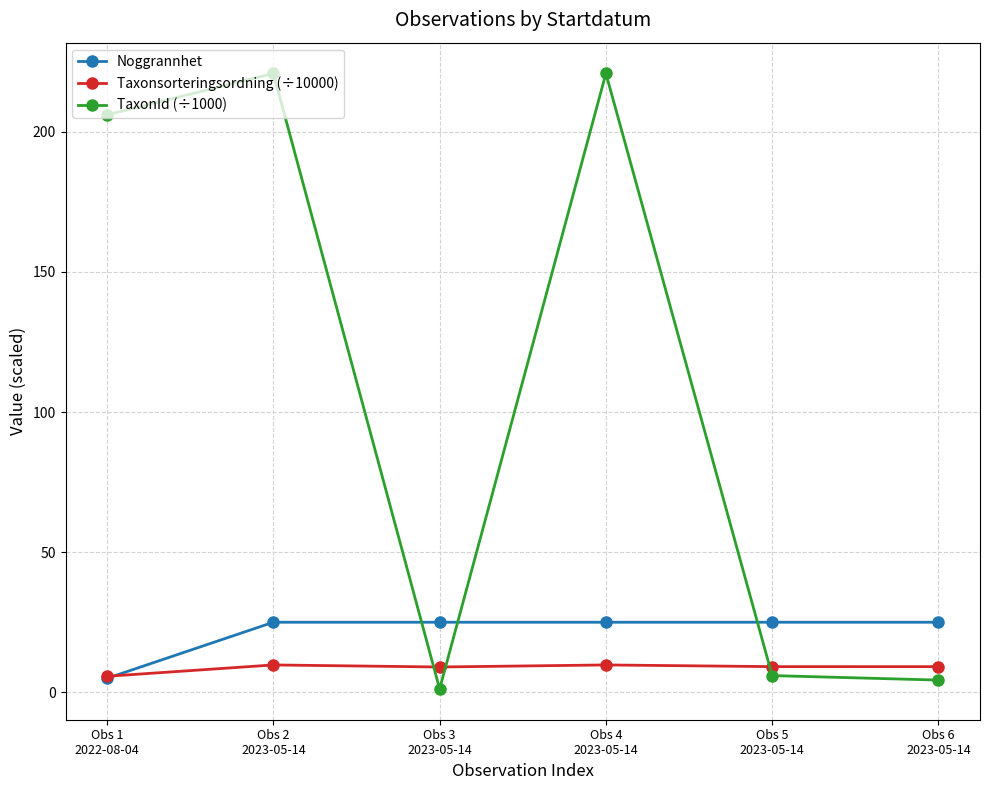

At how many categories does at least one series exceed 101?

3